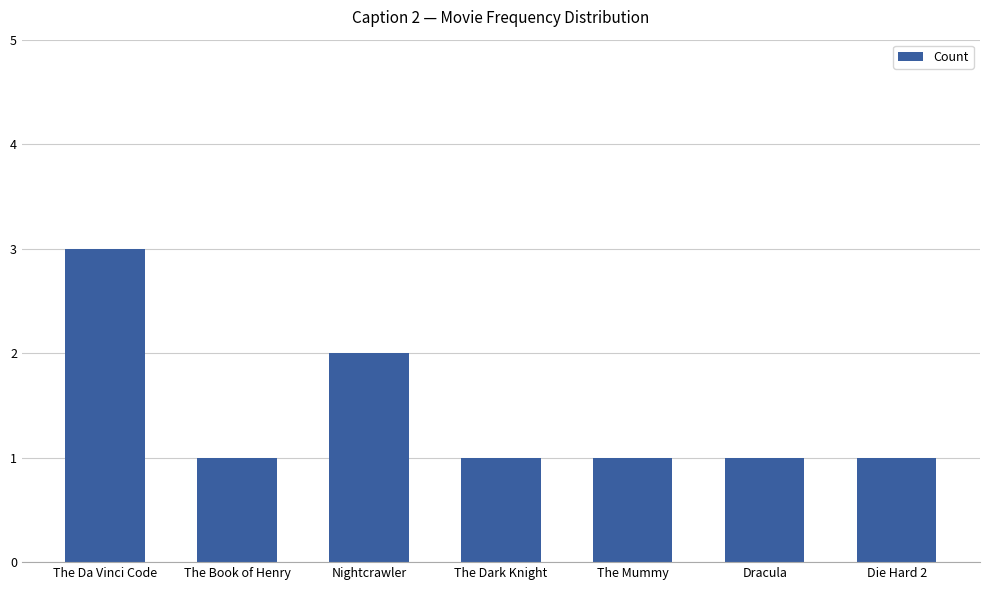

Approximately how many times larger is the value at The Mummy compared to The Book of Henry?

1.0